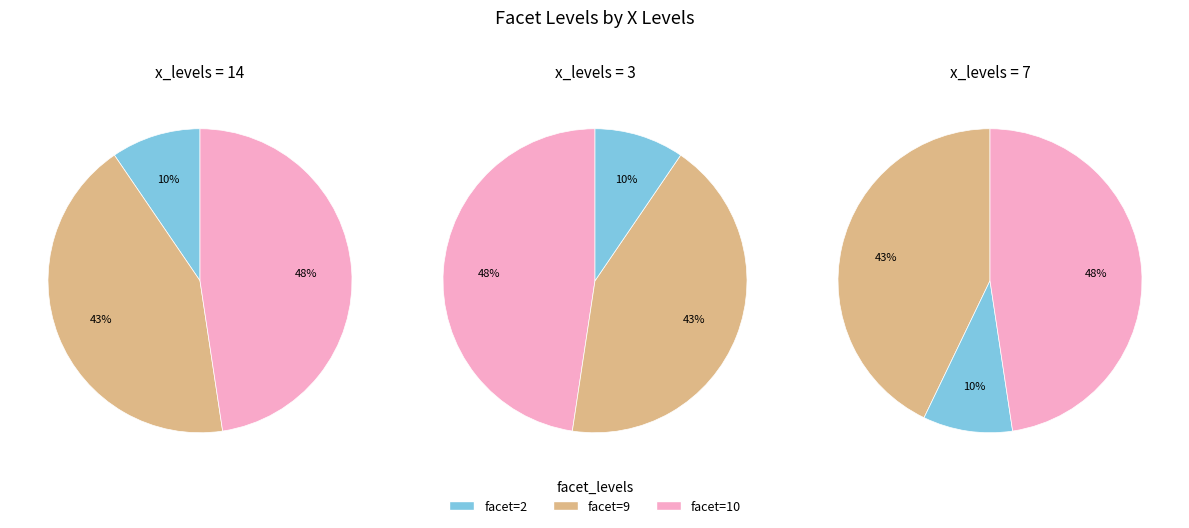

Is there a majority slice in this chart?

No